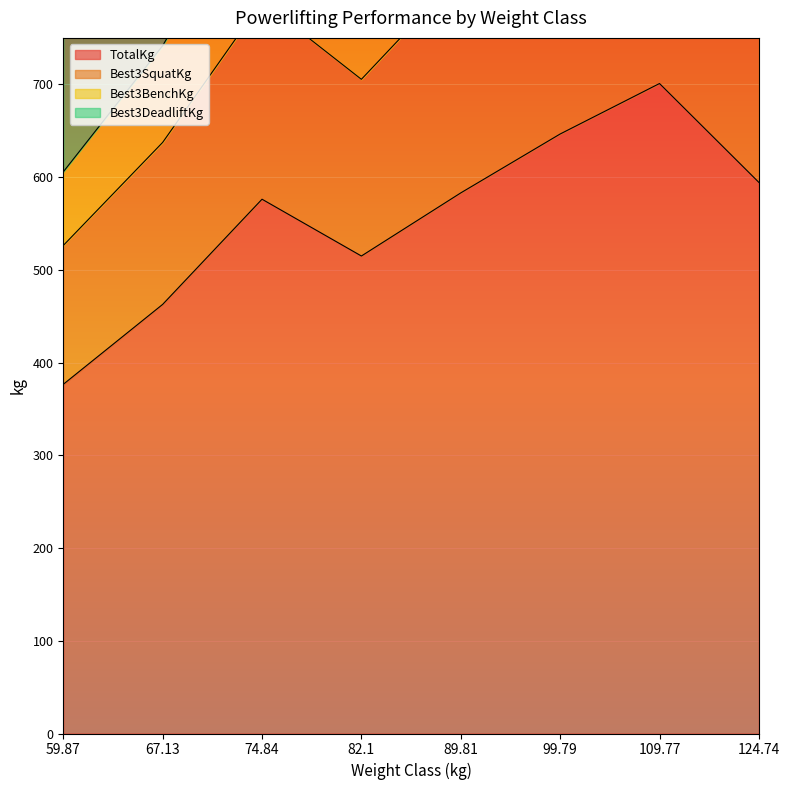

What is the difference between the Best3SquatKg values at 109.77 and 89.81?

158.8